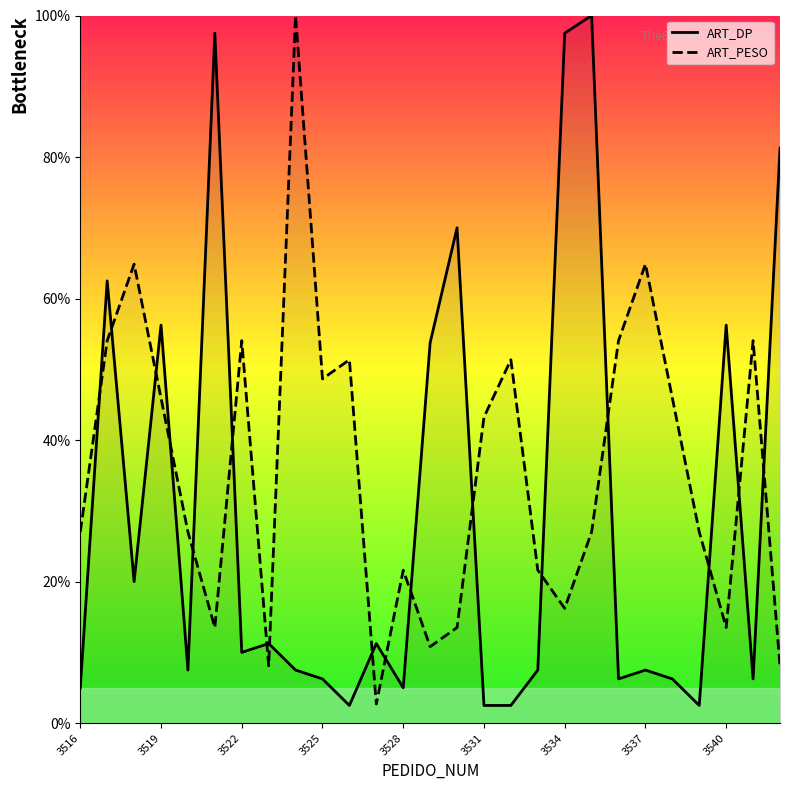

True or false: ART_PESO and ART_DP cross at least once.

True